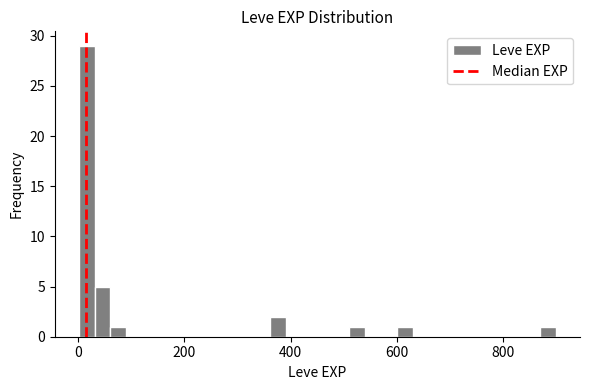

Around what value on the x-axis is the tallest bar? Give the approximate position of its centre, as read against the axis.

20